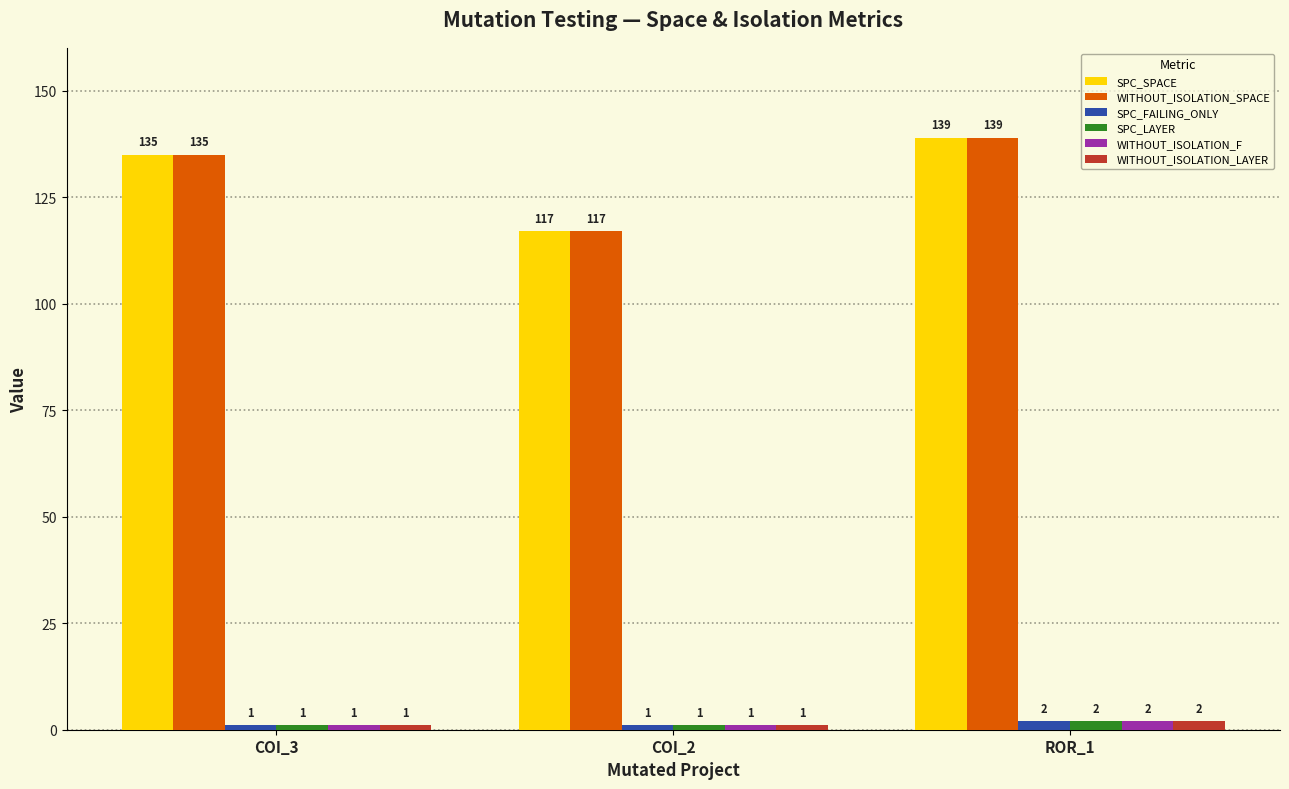

True or false: SPC_SPACE has a value of 139 at ROR_1.

True